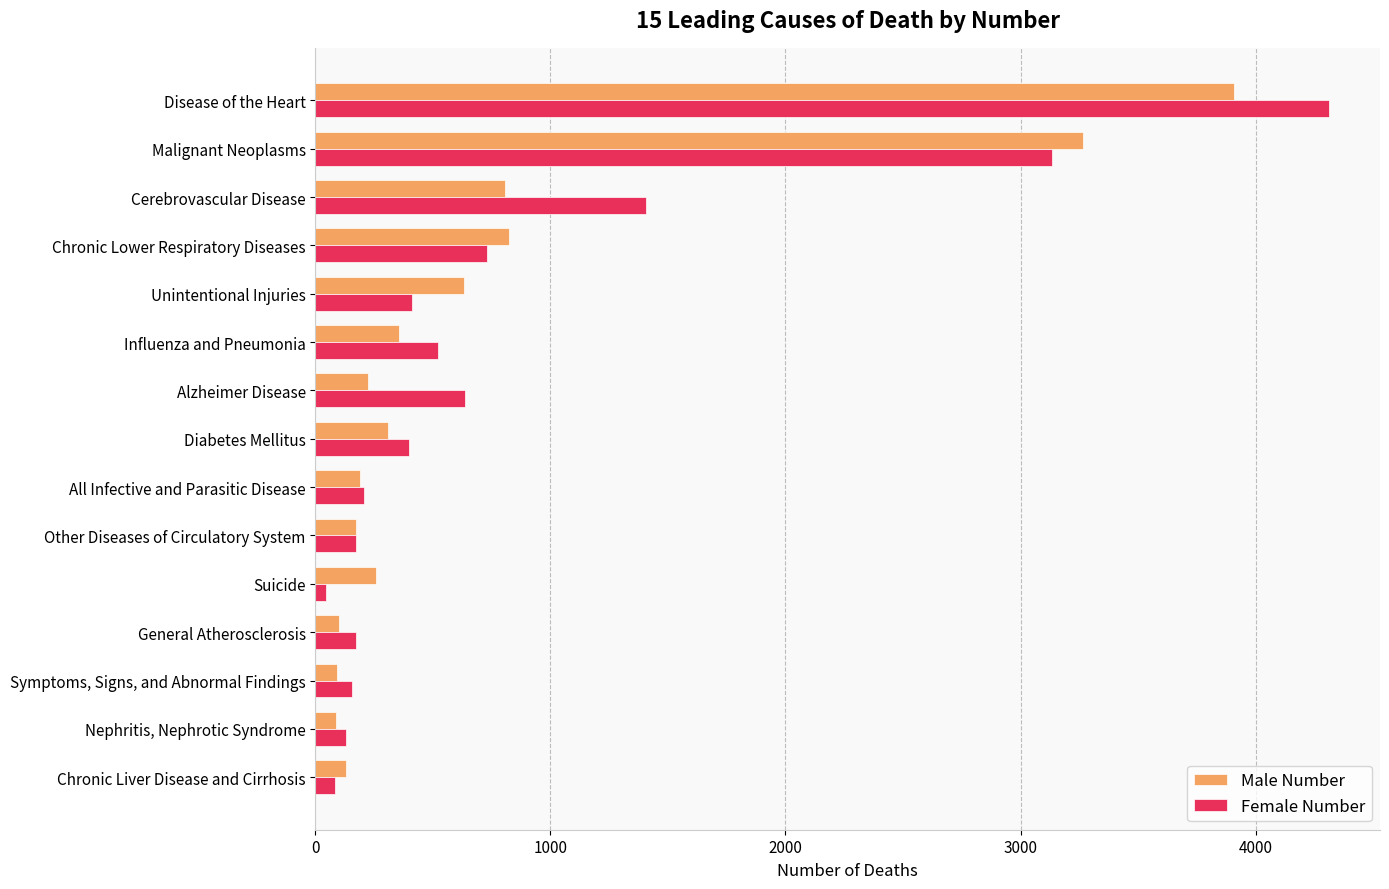

The value of Female Number at Alzheimer Disease is 637. True or false?

True